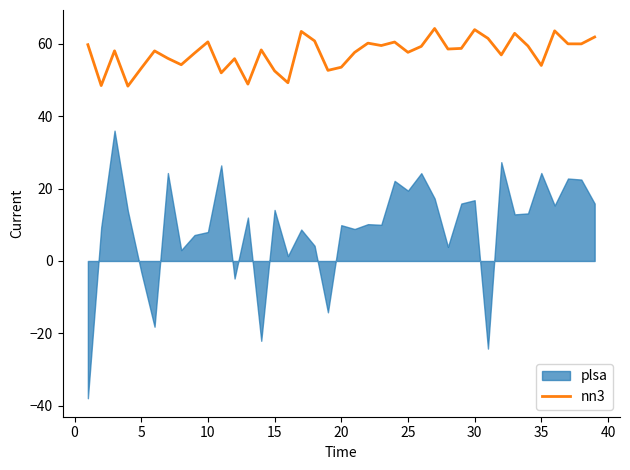

Is it true that the value at 17 is 12.2?

False